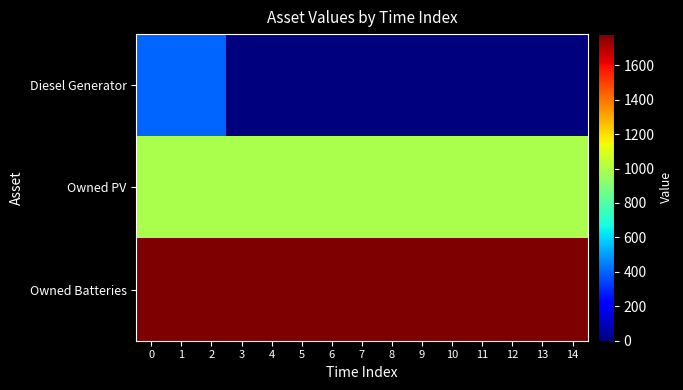

Reading left to right, extract all data points from this chart.

row_0: 400	400	400	0	0	0	0	0	0	0	0	0	0	0	0
row_1: 993	993	993	993	993	993	993	993	993	993	993	993	993	993	993
row_2: 1781	1781	1781	1781	1781	1781	1781	1781	1781	1781	1781	1781	1781	1781	1781